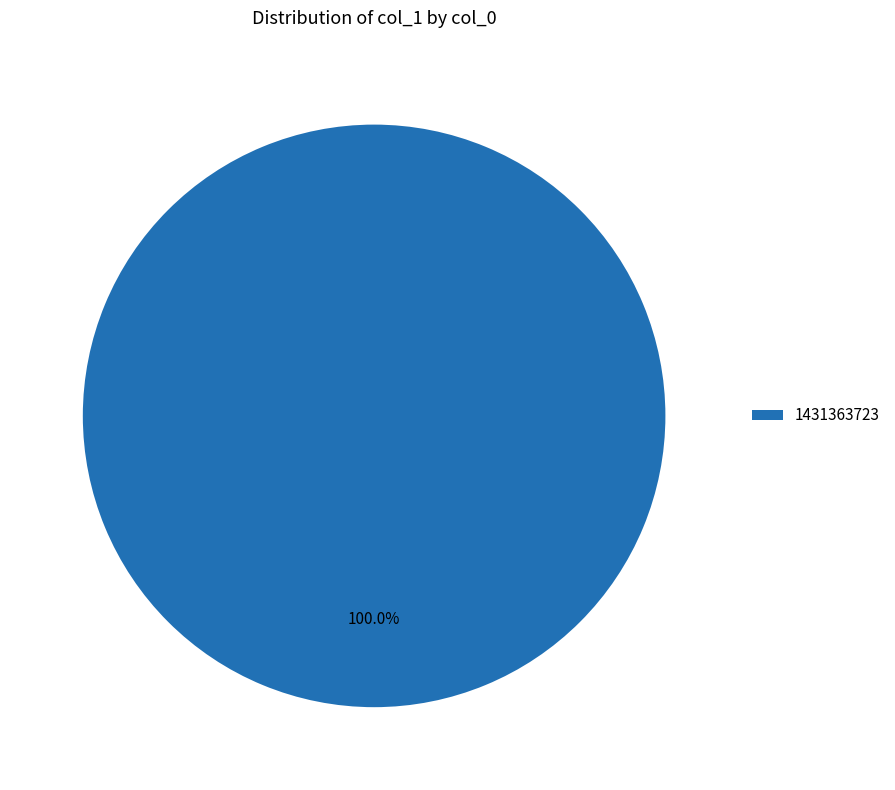

Rank the categories by value from highest to lowest.

1431363723